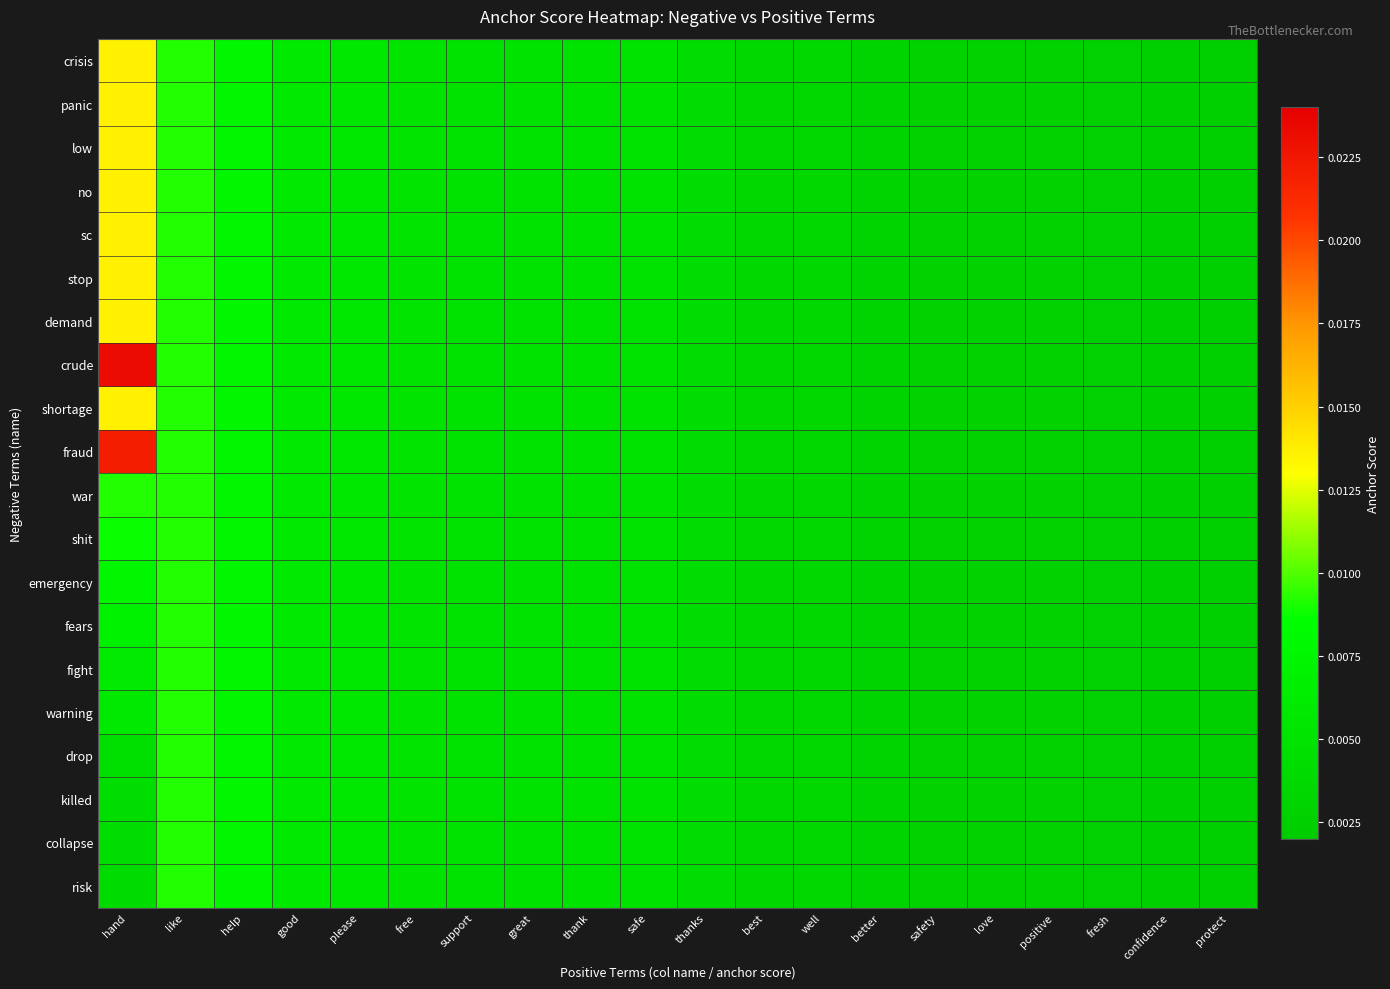

How many categories are shown in the chart?

20